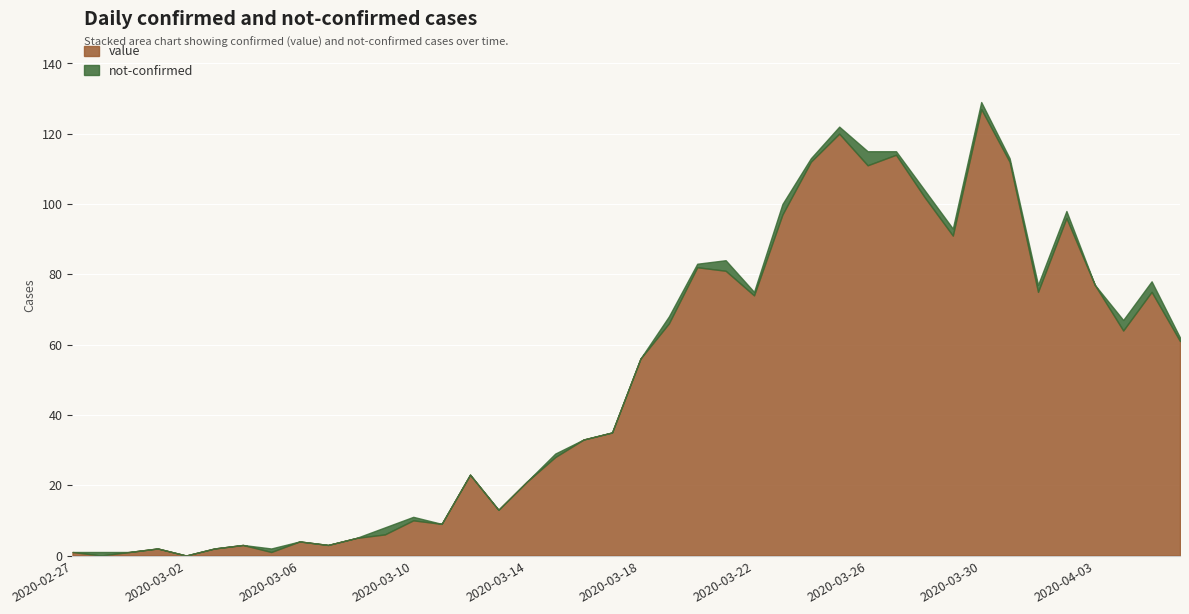

At which label does not-confirmed first exceed 1?

2020-03-09